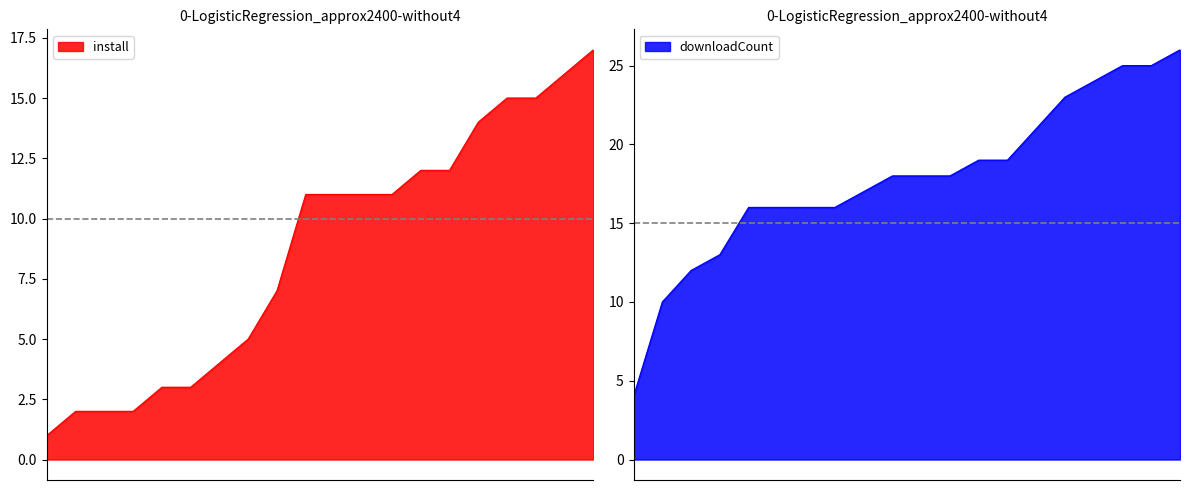

What is the sum of the install values at 2025-06-02 and 2025-06-09?

16